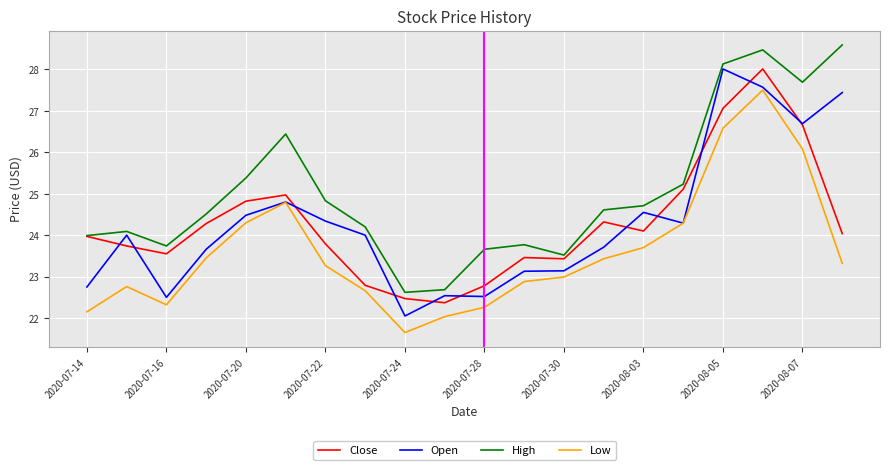

How many lines are shown in the chart?

4